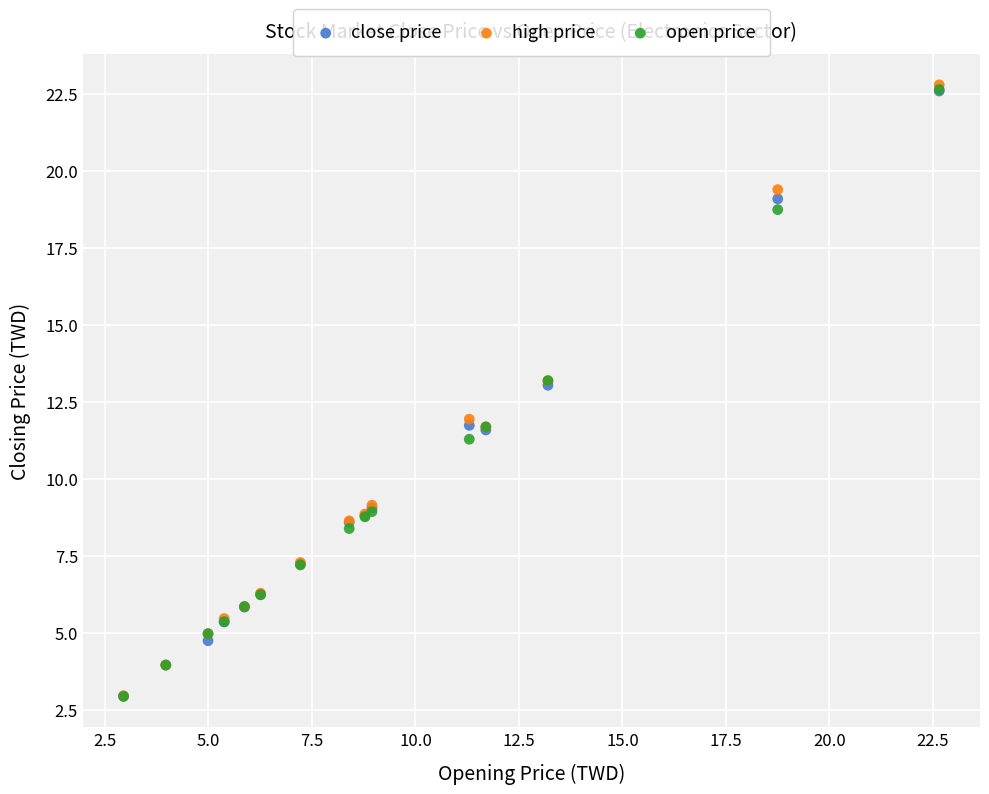

Which series has the largest Y range (max minus min)?

high price